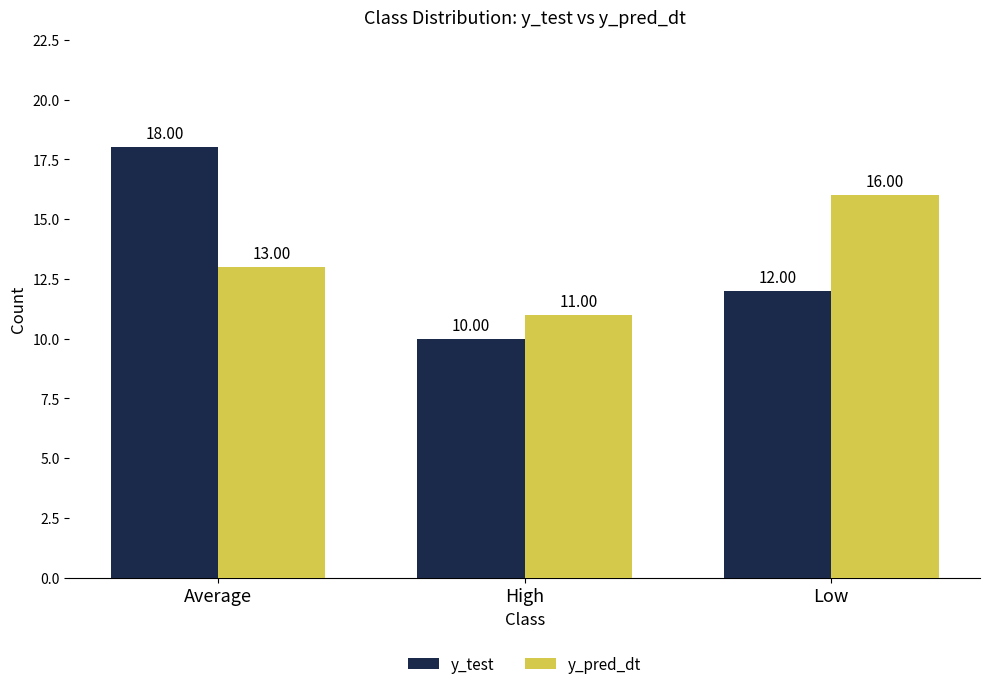

Which series has the largest range (max minus min)?

y_test